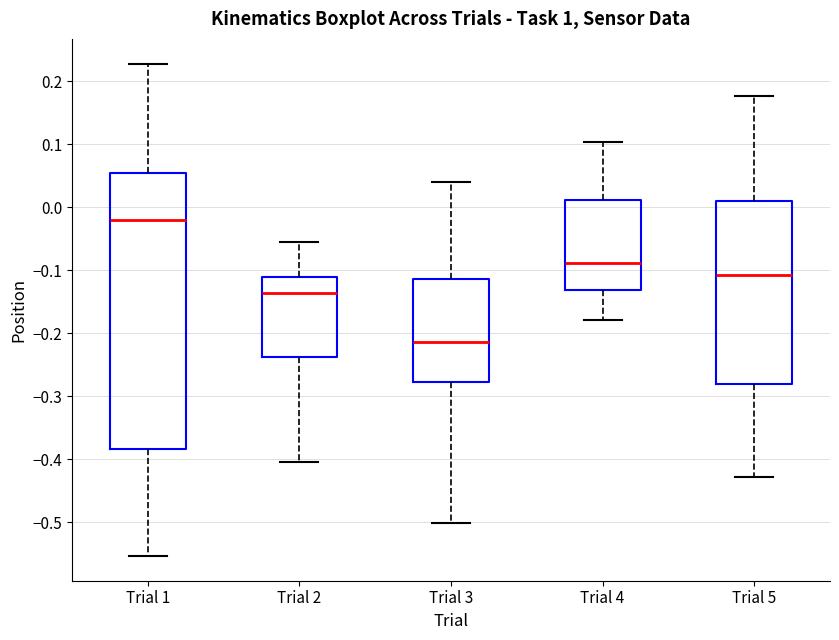

Which box is the tallest, from its lower edge to its upper edge?

Trial 1